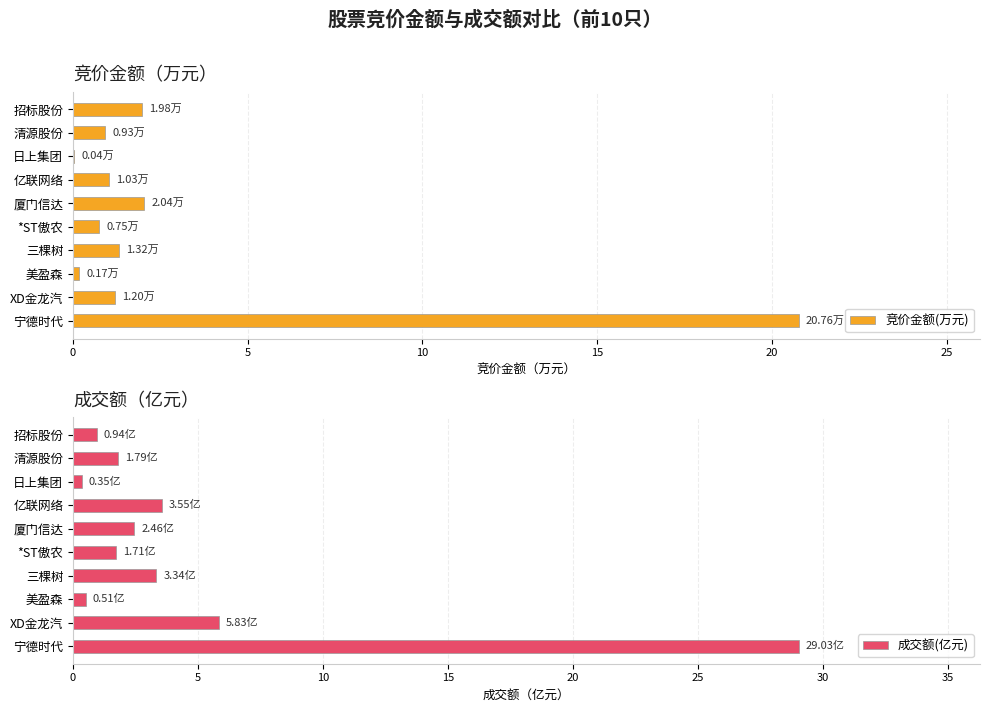

What is the average value of the 成交额(亿元) series?

5.0